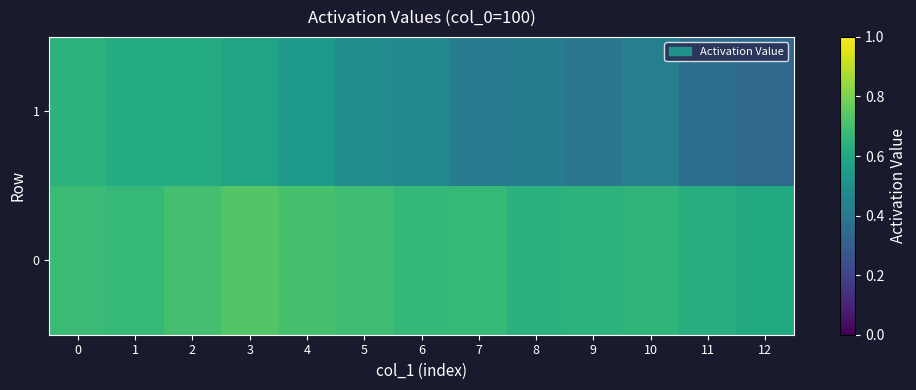

At how many categories does at least one series exceed 0?

13